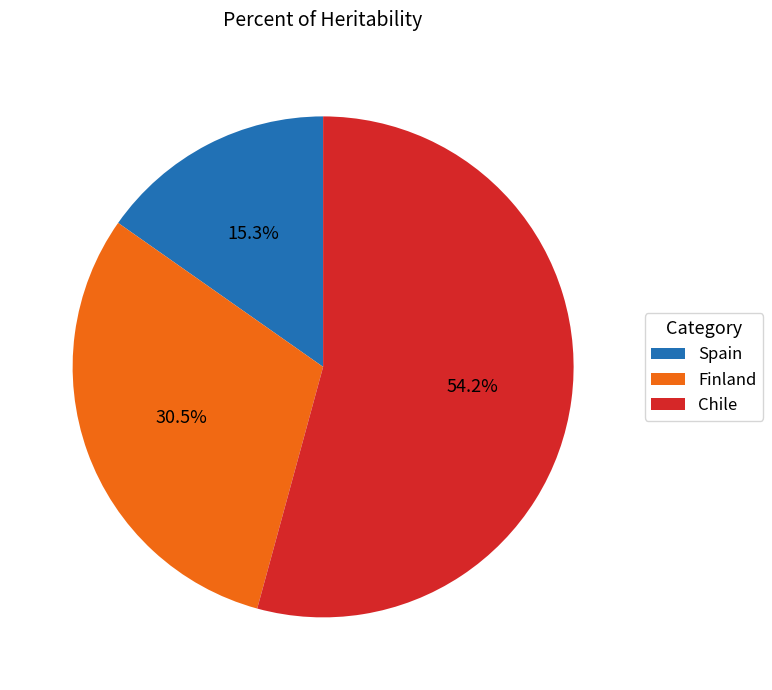

Count the number of slices in the pie.

3